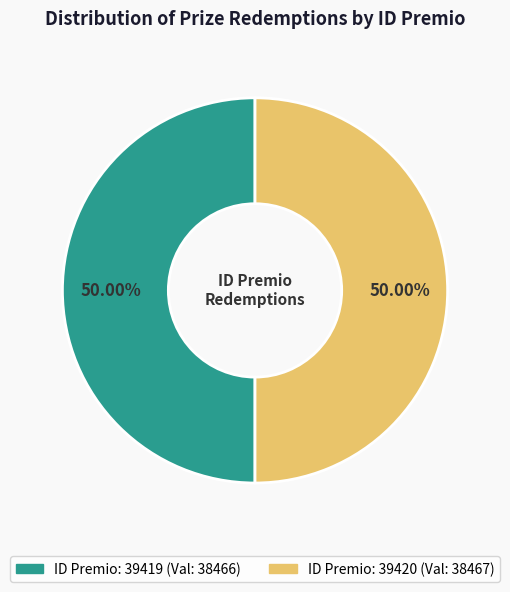

How many slices are in this pie chart?

2